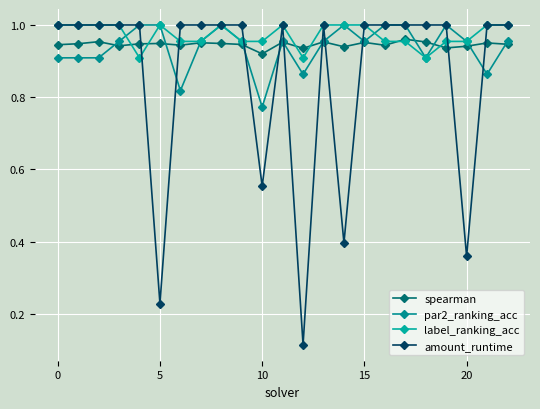

How many lines are shown in the chart?

4